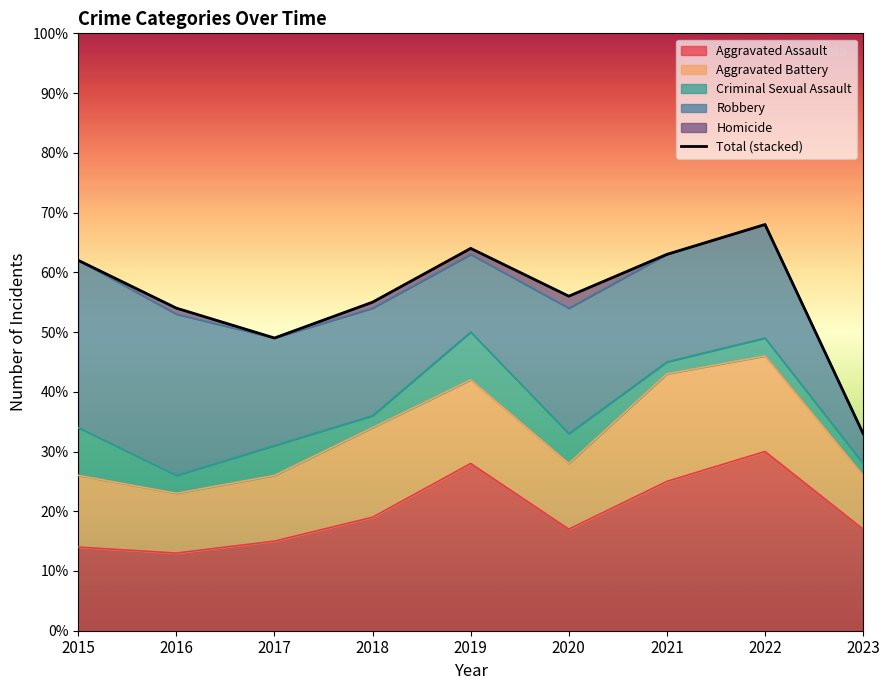

What is the sum of all values?

504